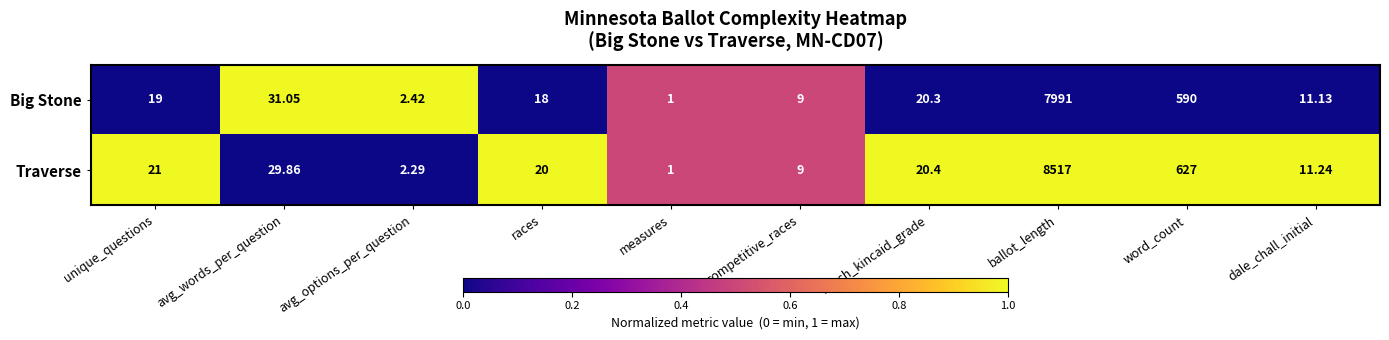

At which label does Traverse first exceed 20?

unique_questions